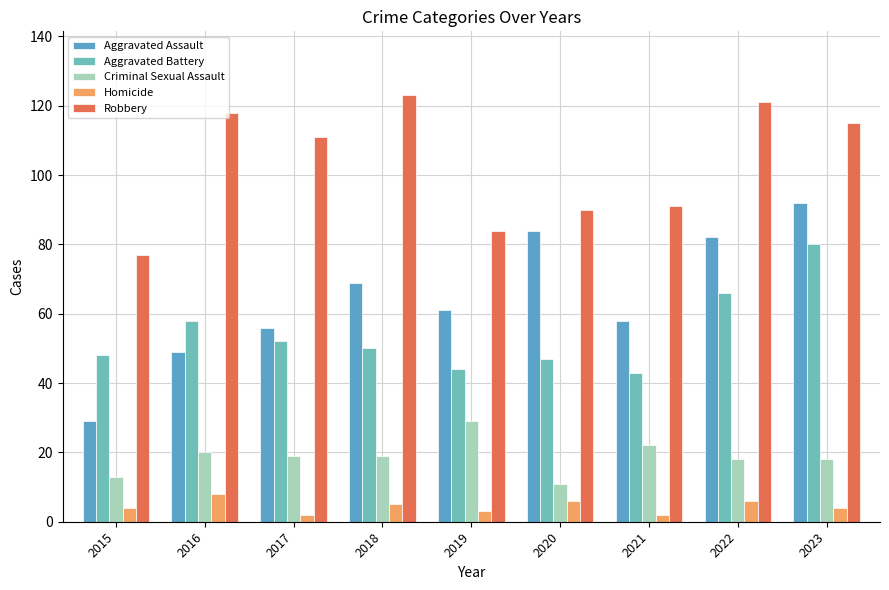

Which label corresponds to the smallest value in the chart?

2017